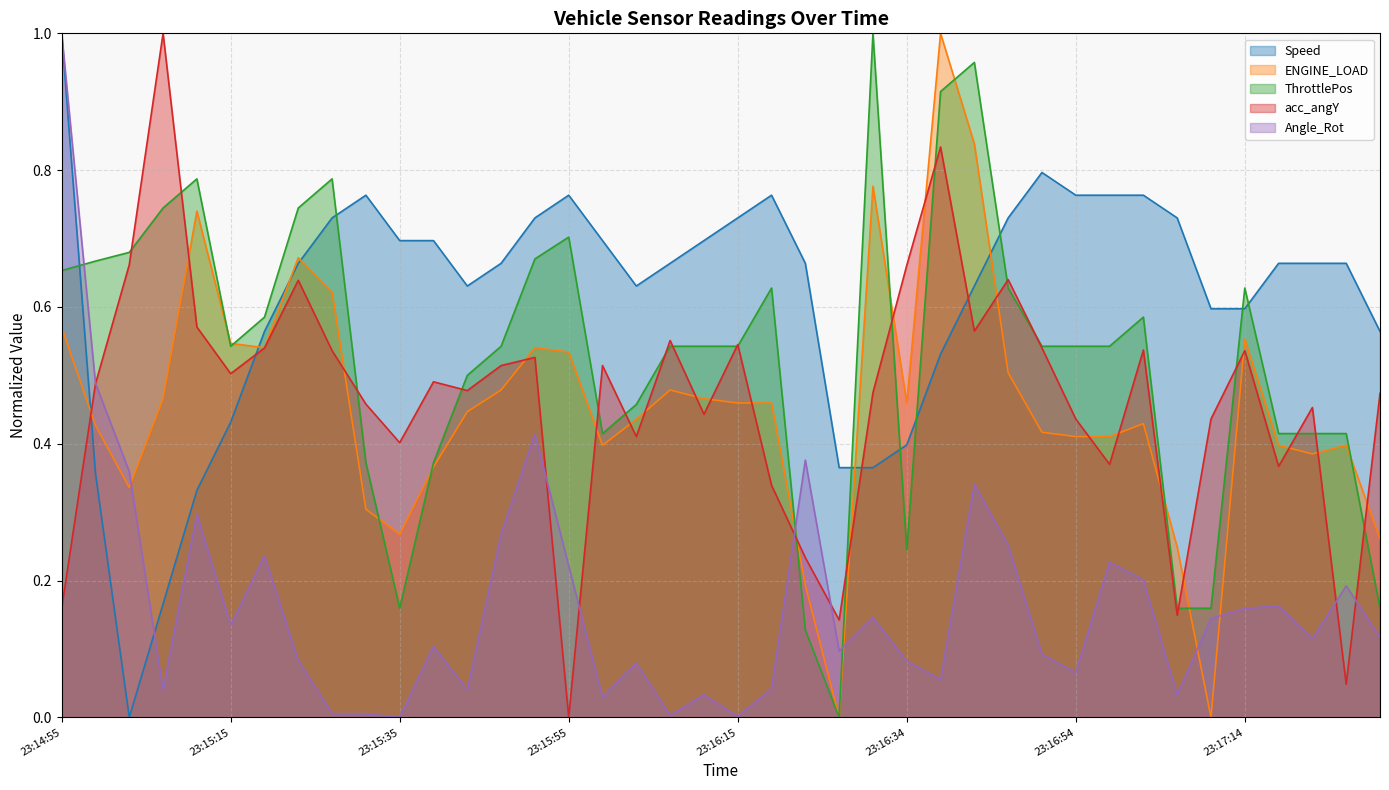

What is the label of the 30th point from the right?

23:15:35